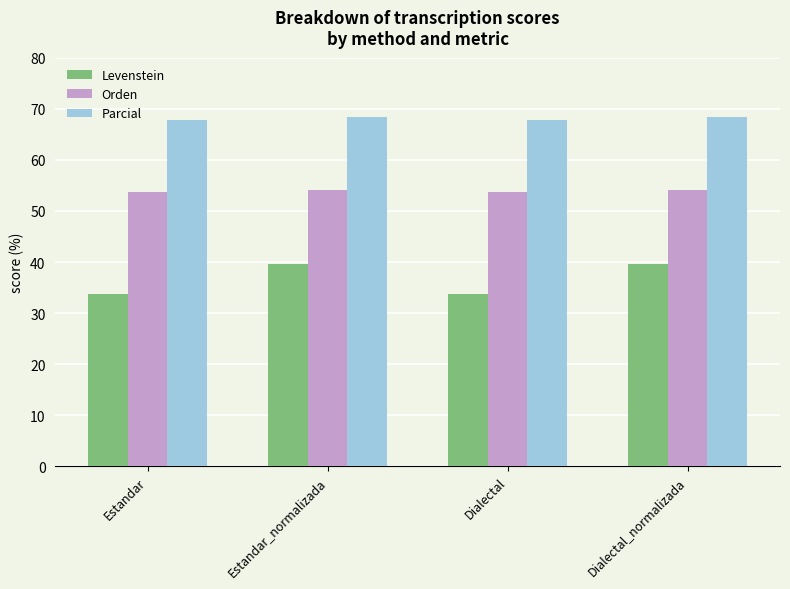

What position from the left is Dialectal?

3